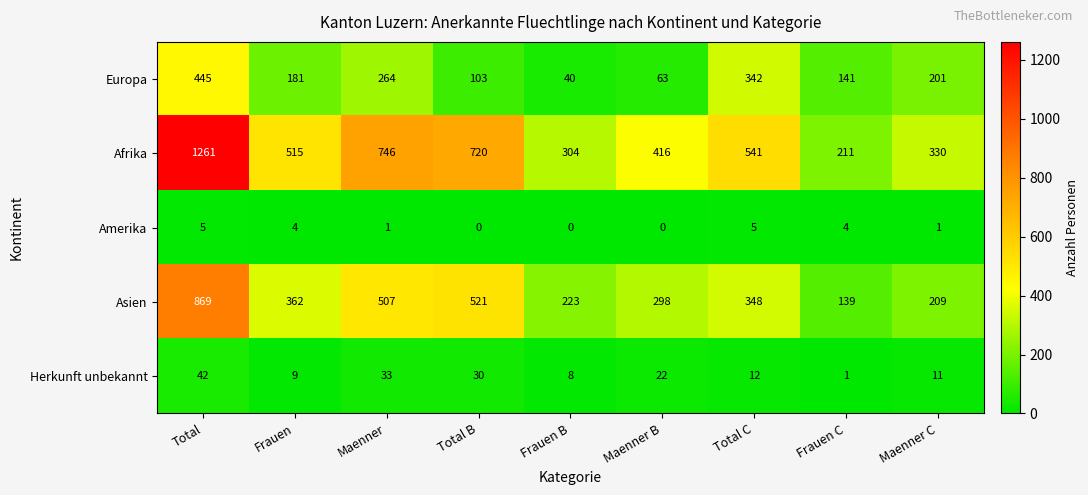

List the labels in order of Asien value, largest first.

Total, Total B, Maenner, Frauen, Total C, Maenner B, Frauen B, Maenner C, Frauen C